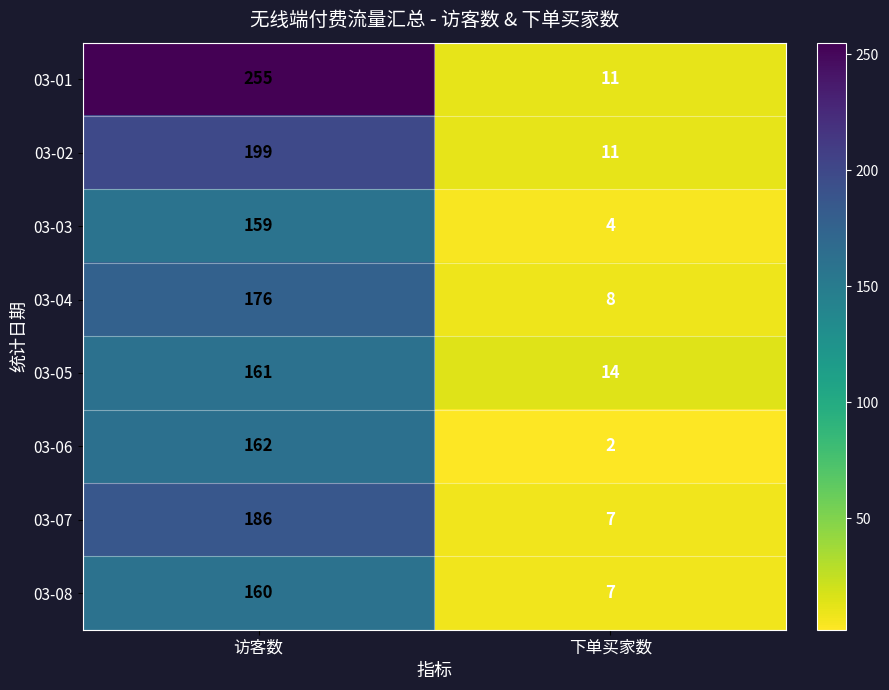

True or false: 03-02 has a value of 199 at 访客数.

True